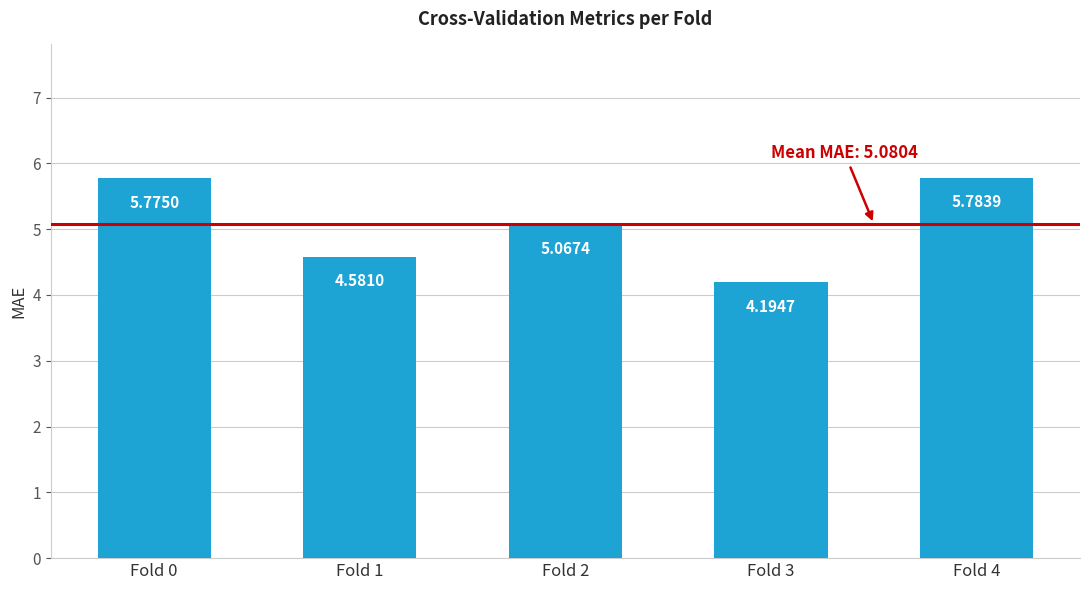

Approximately how many times larger is the value at Fold 2 compared to Fold 1?

1.1